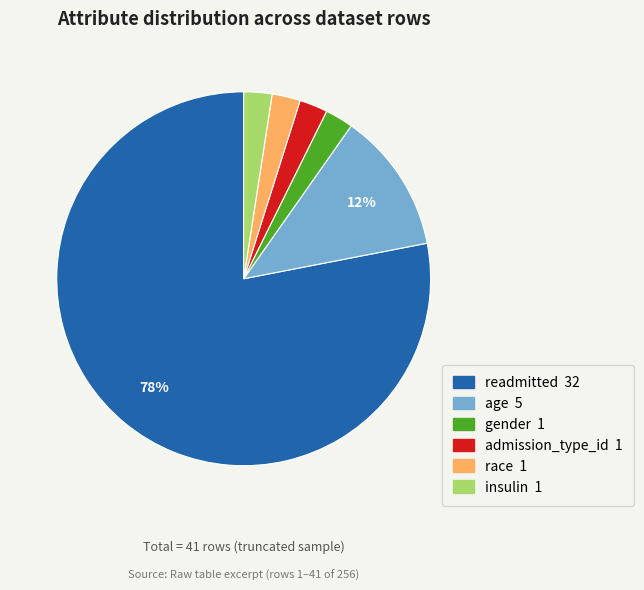

How many segments does this pie chart have?

6